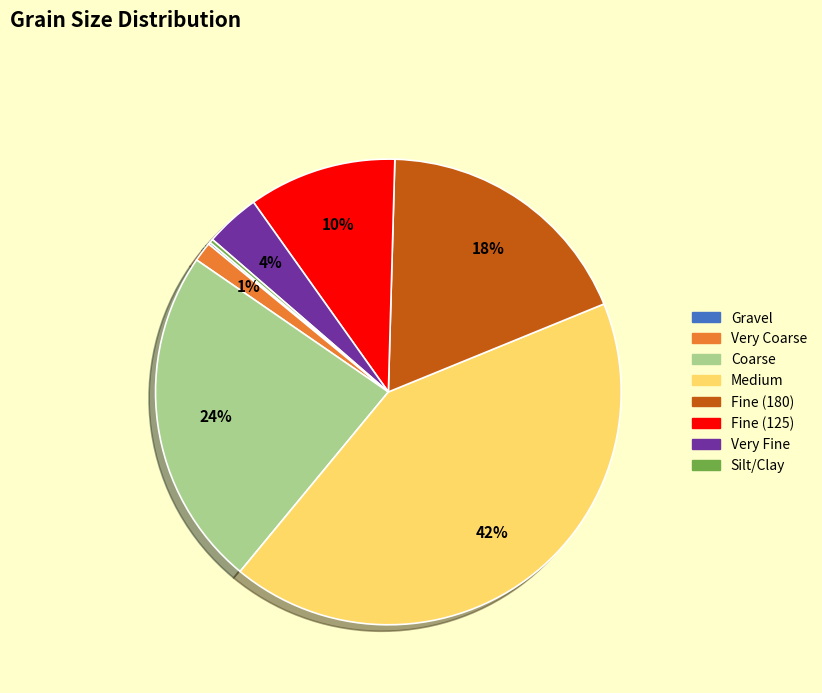

What percentage is the Very Fine slice, to the nearest percent?

4%